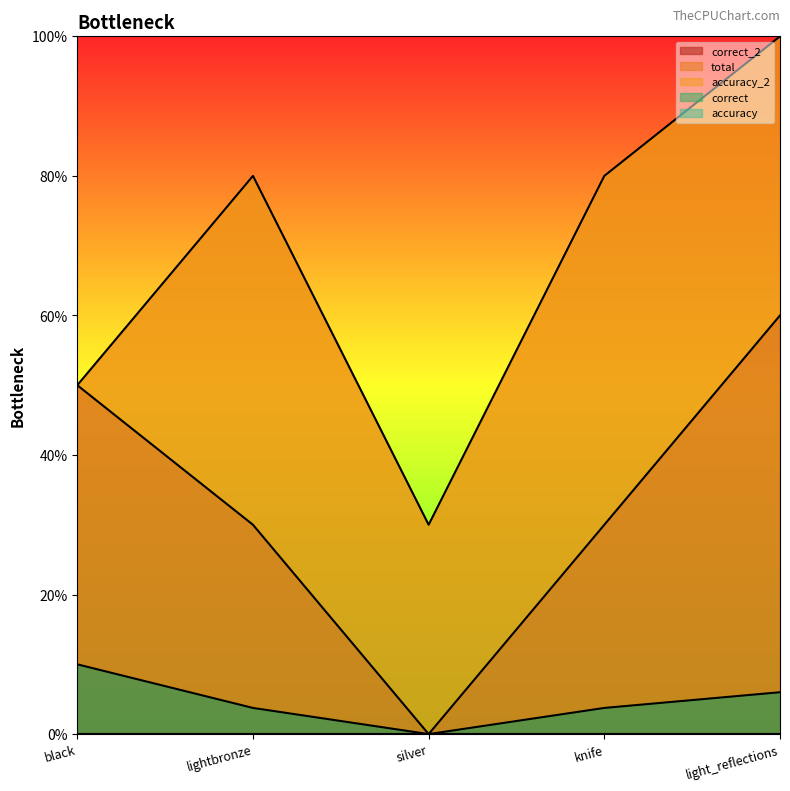

Reading left to right, transcribe all the data shown in this chart.

correct_2: 5.0	3.0	0.0	3.0	6.0
total: 5.0	8.0	3.0	8.0	10.0
accuracy_2: 1.0	0.4	0.0	0.4	0.6